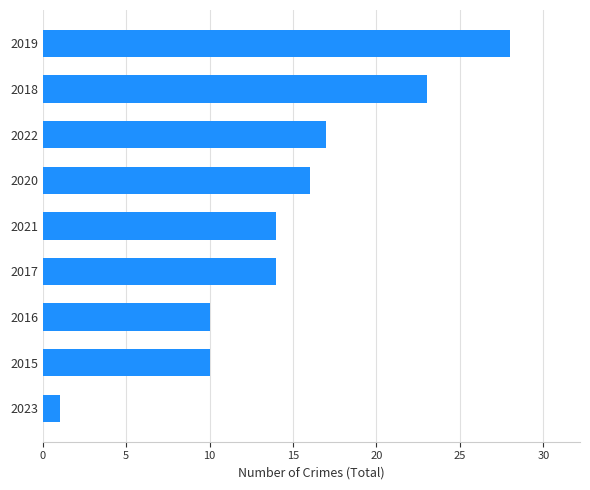

The value at 2015 is 10. True or false?

True